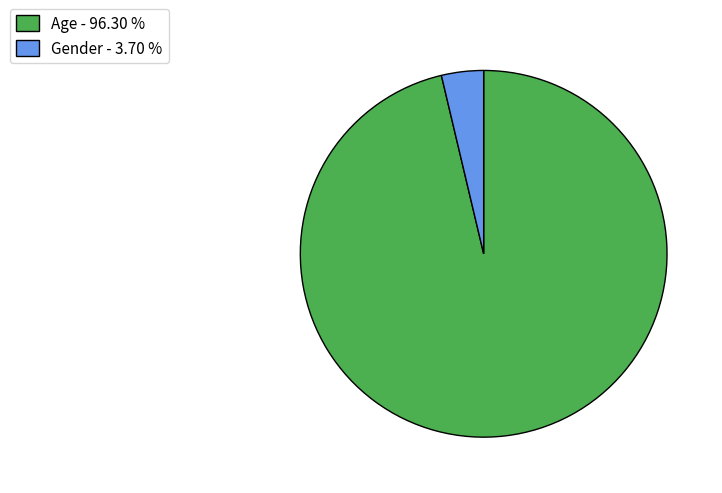

Is there a majority slice in this chart?

Yes